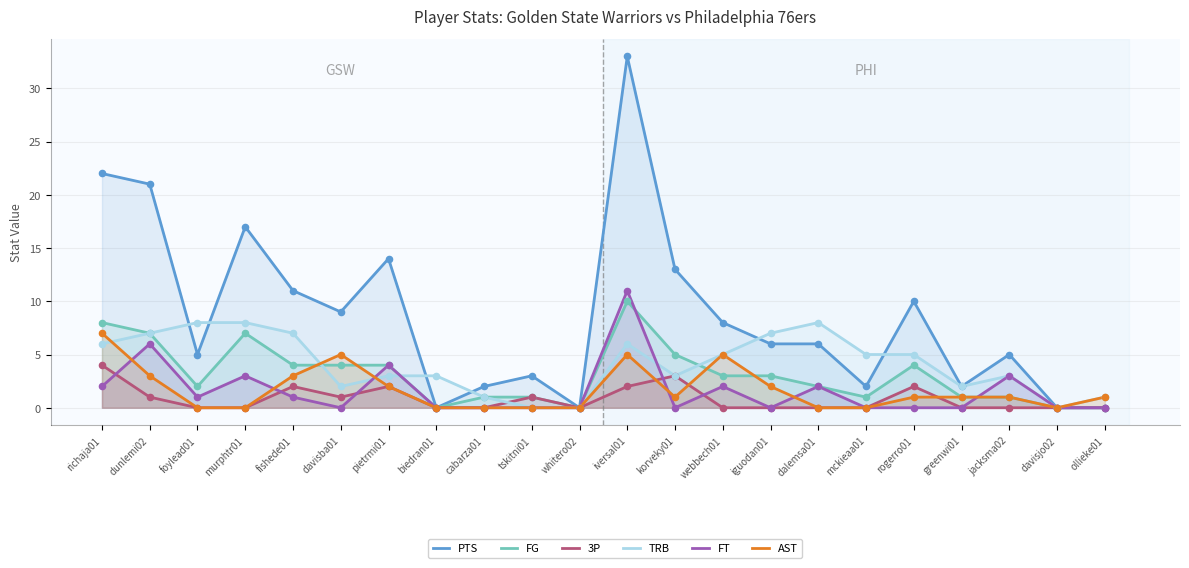

Which series contains the lowest Y value?

PTS